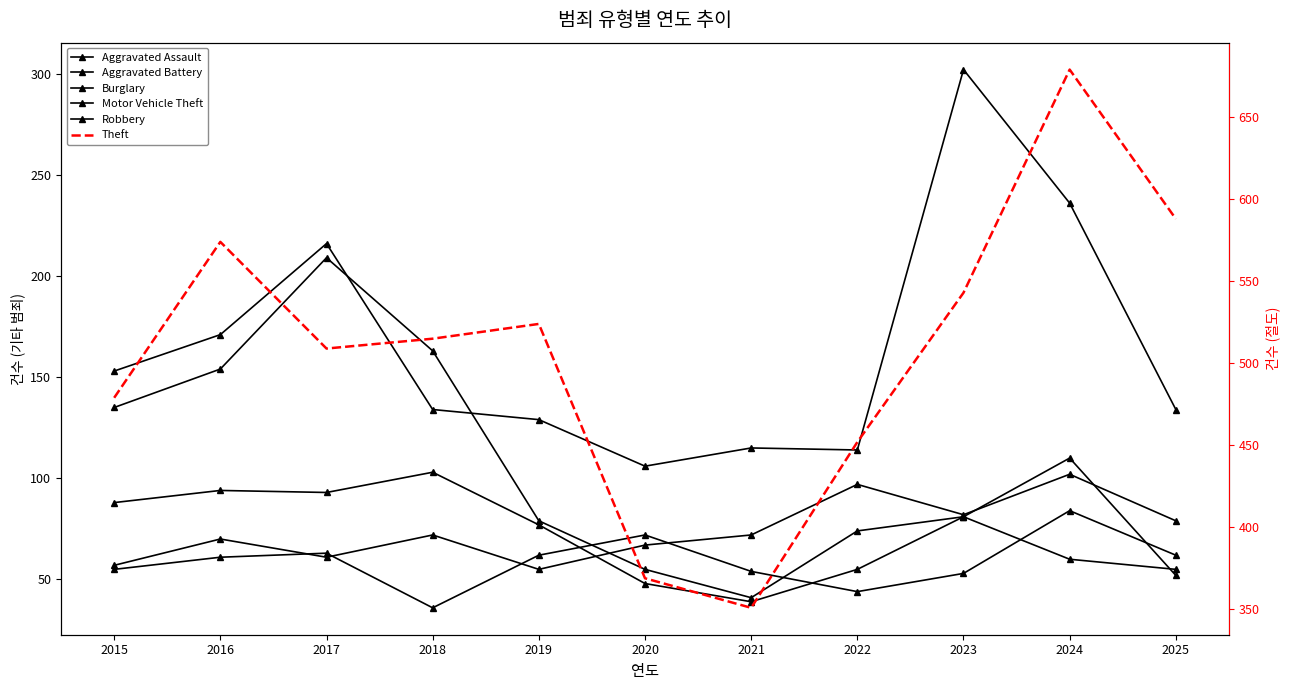

How many data points in Aggravated Assault are less than 72?

5